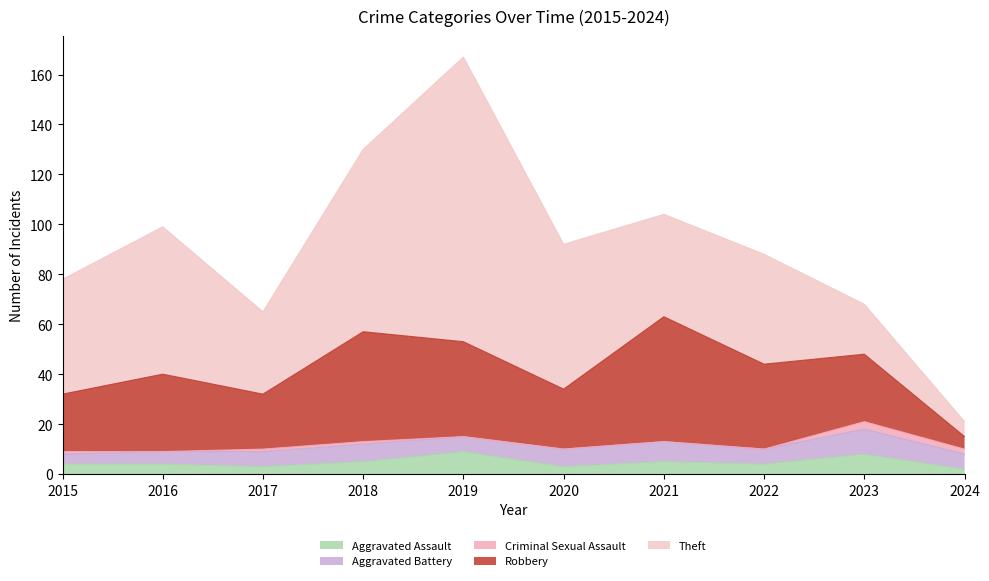

What is the maximum value for Aggravated Battery?

10